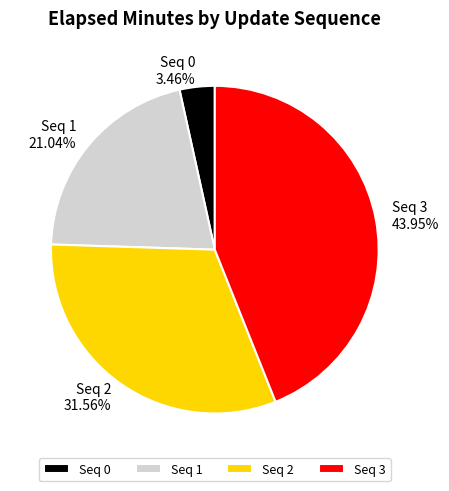

What is the ratio of the value at Seq 2 to the value at Seq 3?

0.7